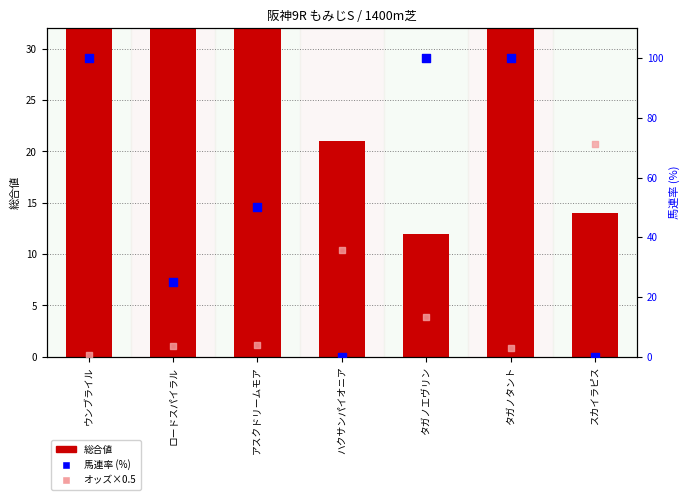

What is the total value across all series at ハクサンパイオニア?

56.9